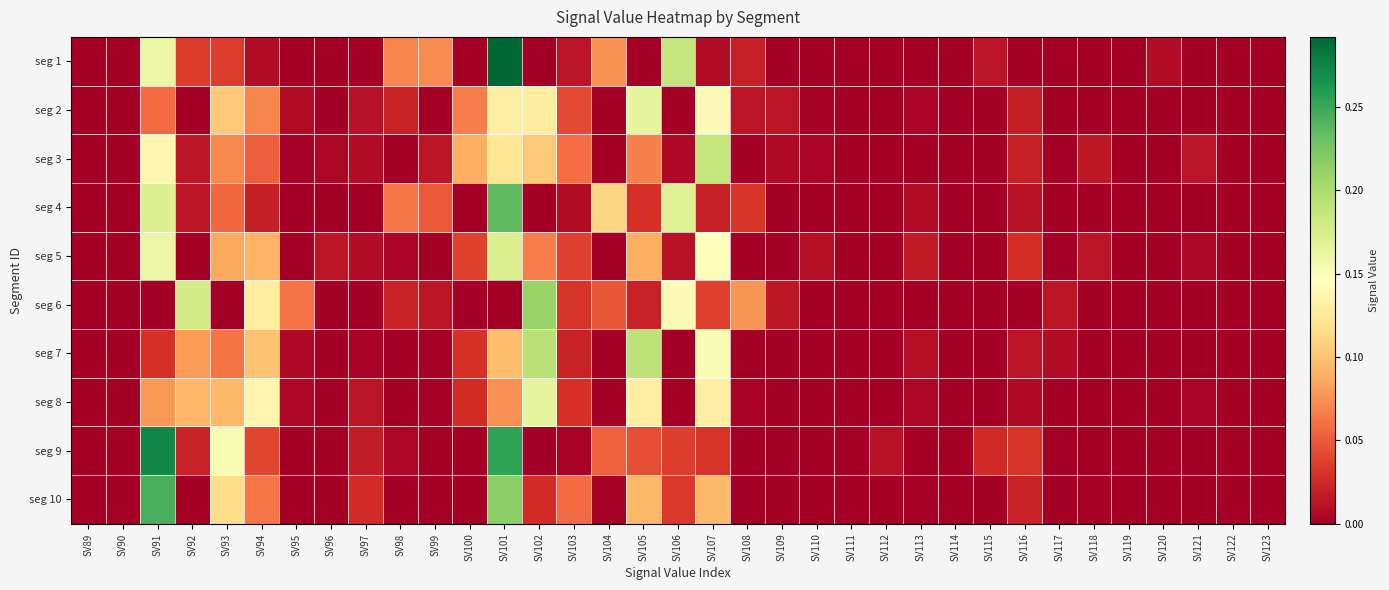

At which category is the sum across all series the highest?

SV101